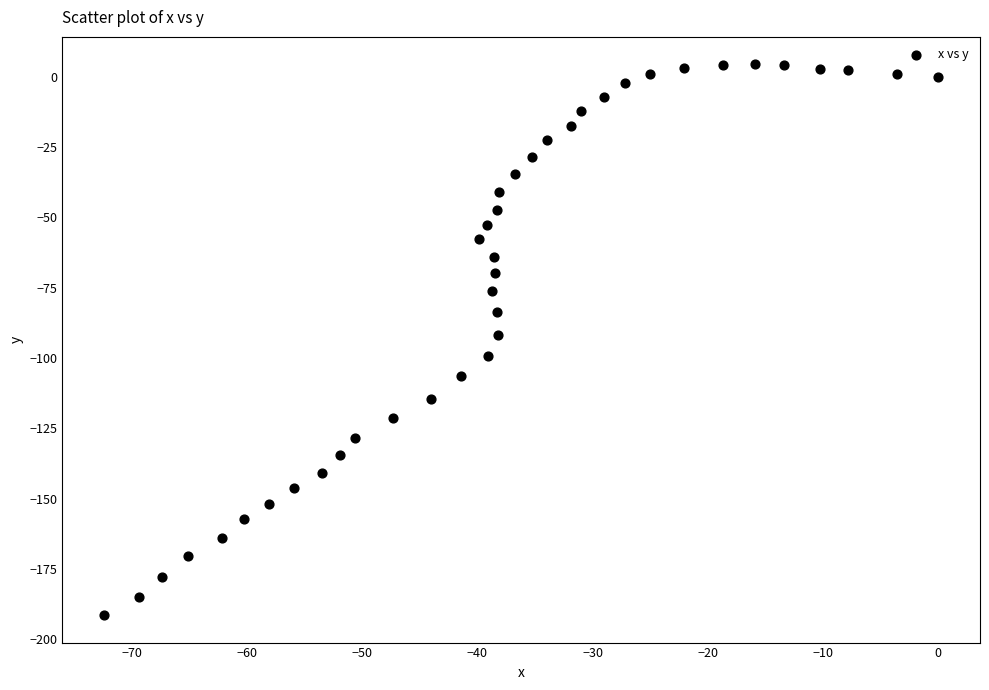

What is the range of X values (max minus min)?

72.4